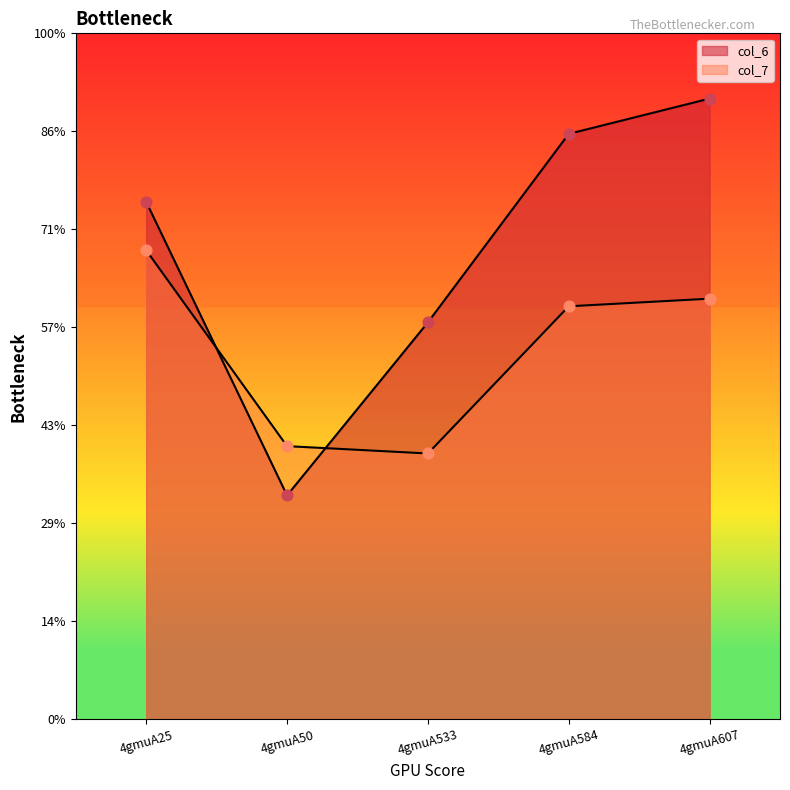

Which series has the largest total across all categories?

col_6